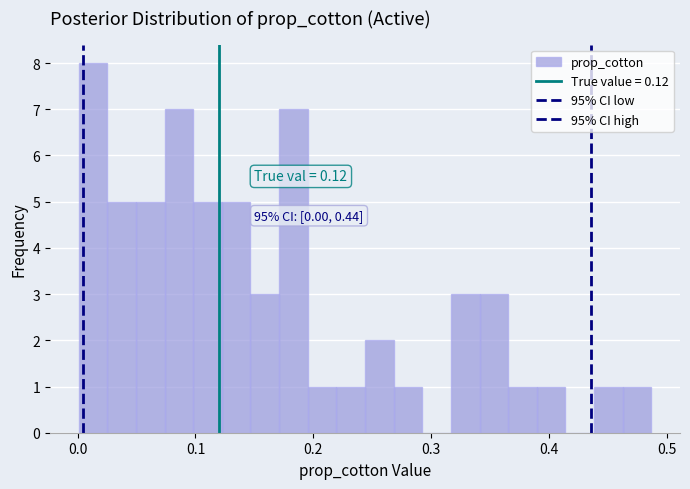

Around what value on the x-axis is the tallest bar? Give the approximate position of its centre, as read against the axis.

0.01